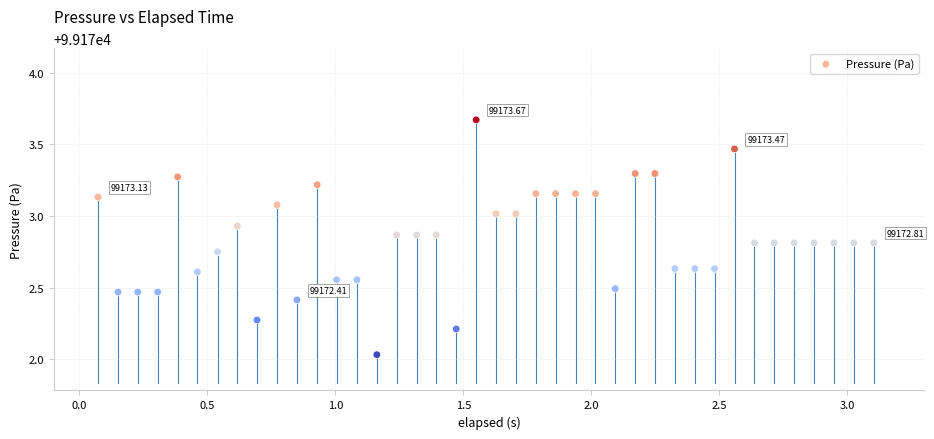

What is the range of X values (max minus min)?

3.0